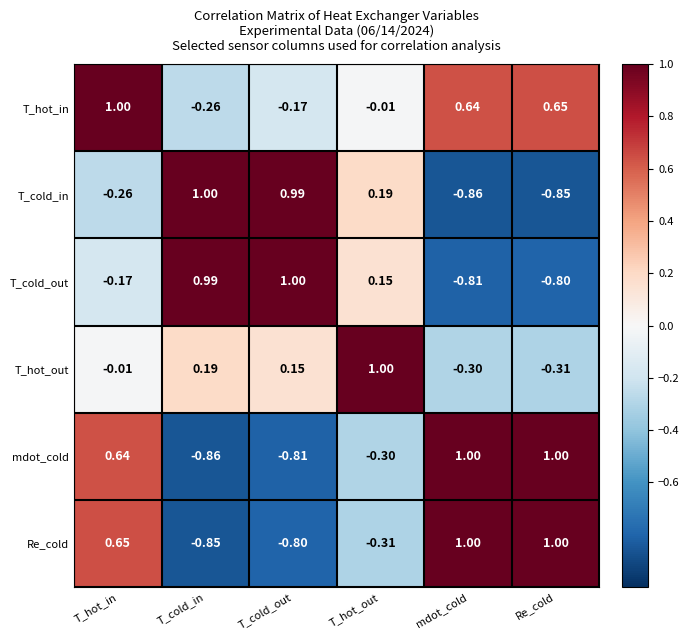

Which series has the largest total across all categories?

T_hot_in